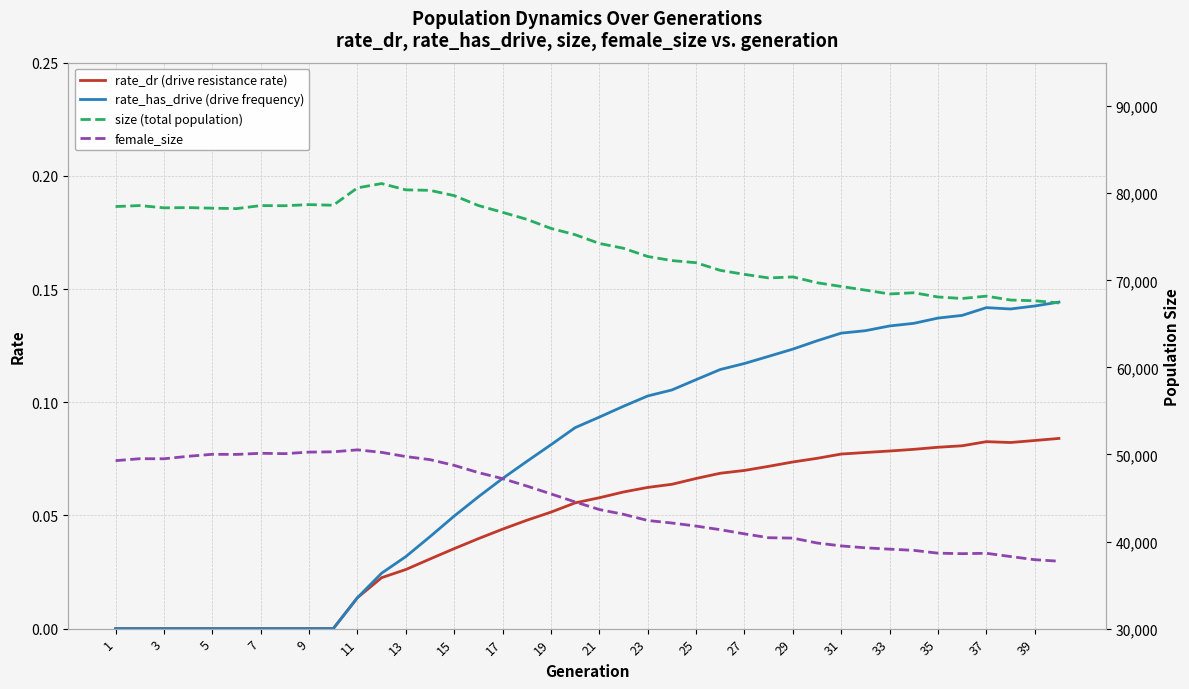

True or false: rate_has_drive (drive frequency) has a value of 0.2 at 37.

False